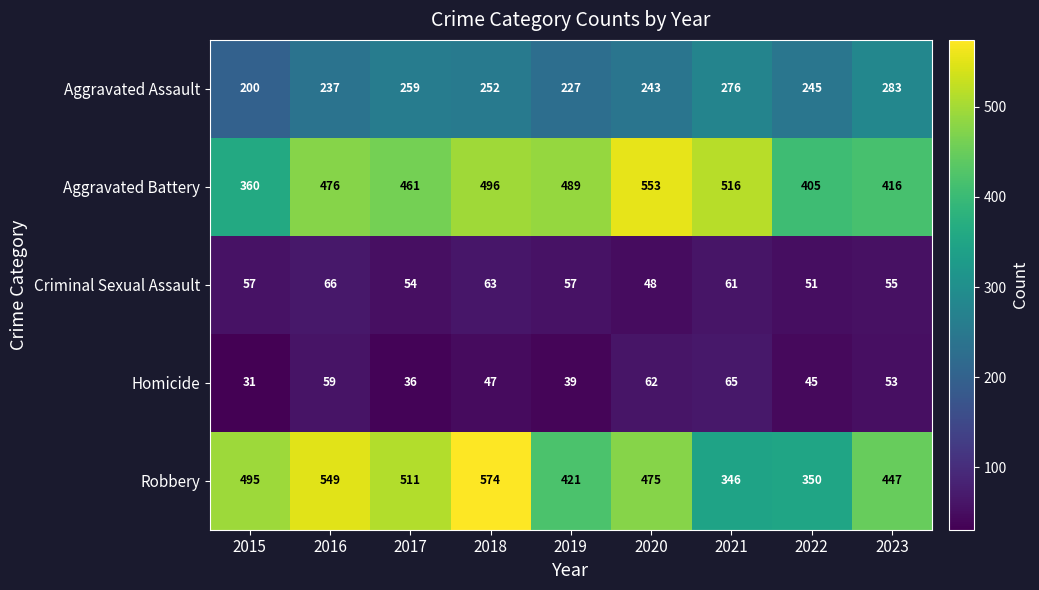

Which label corresponds to the largest value in the chart?

2018